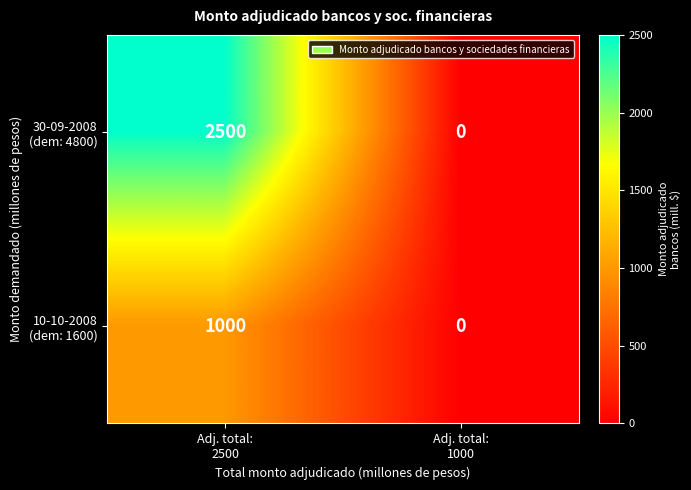

How many categories are shown in the chart?

2